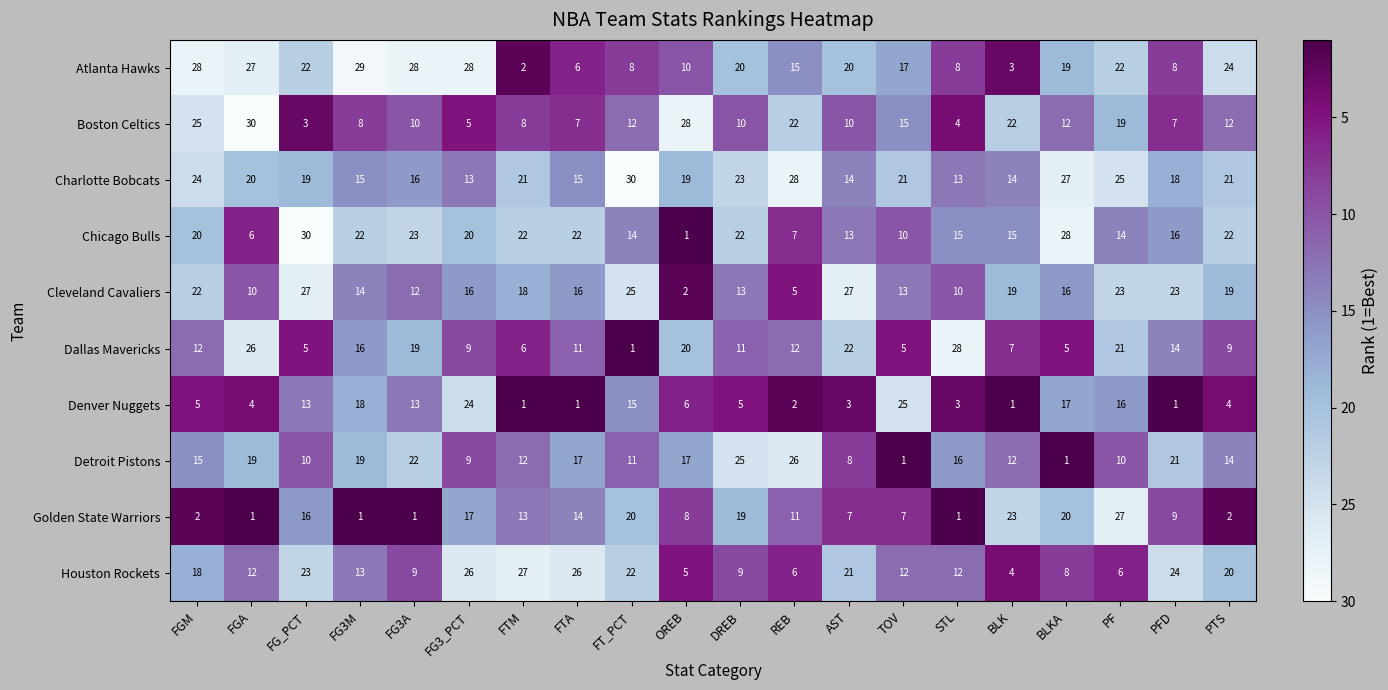

Which series has the largest total across all categories?

Charlotte Bobcats